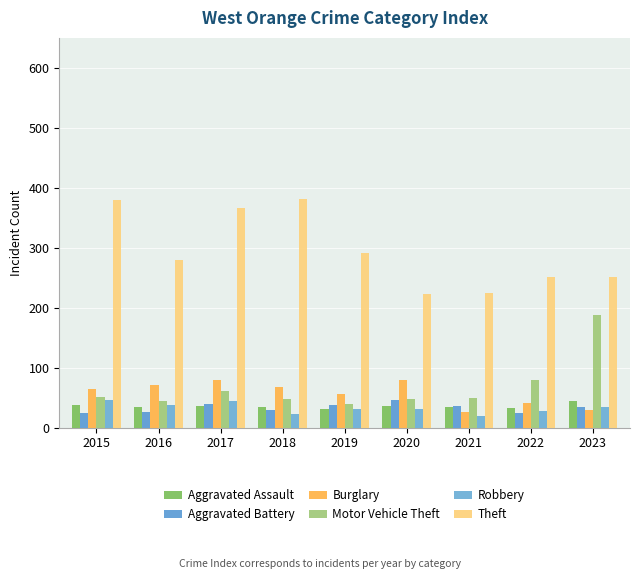

How many data points does each series have?

9